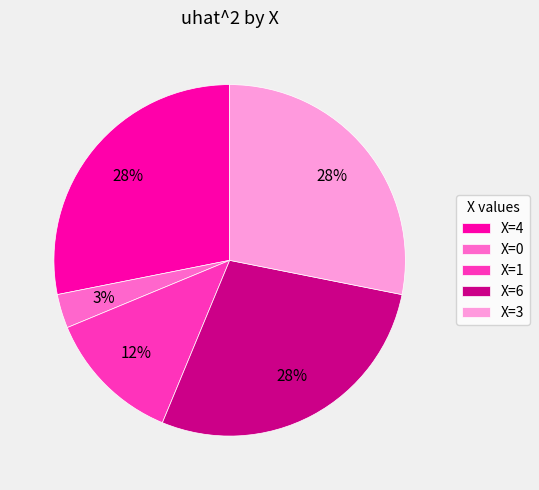

How many segments does this pie chart have?

5